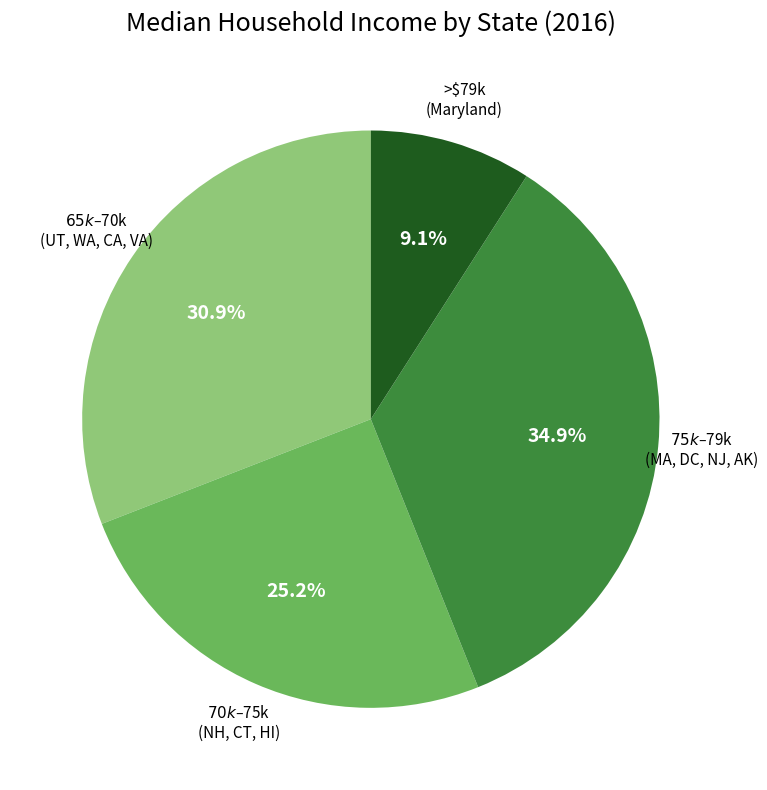

Does any single category account for the majority?

No